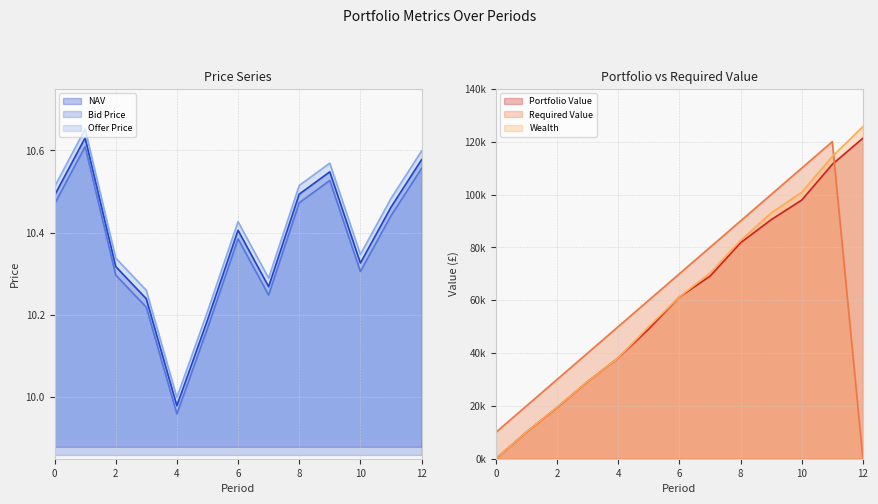

Between 0 and 4, which series saw the biggest shift?

Required Value